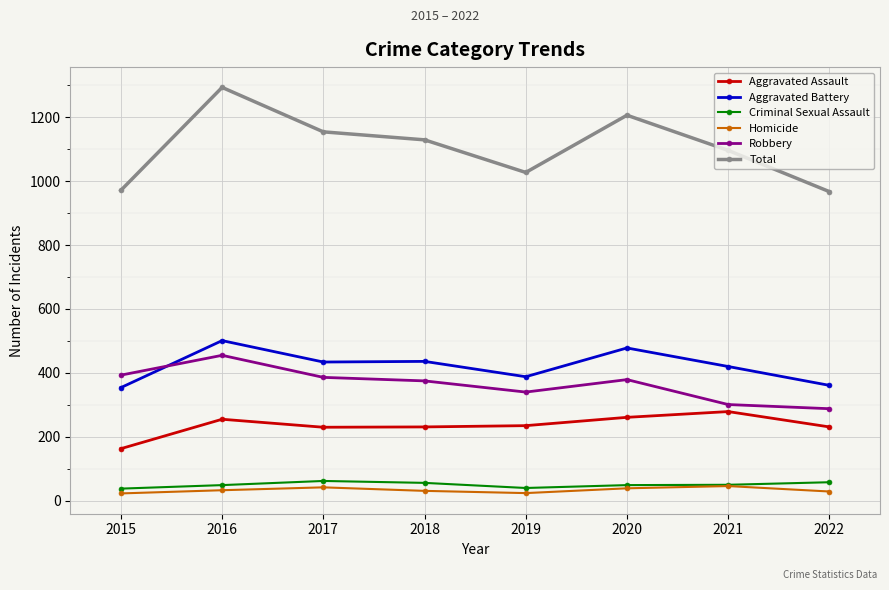

At which category is the sum across all series the highest?

2016